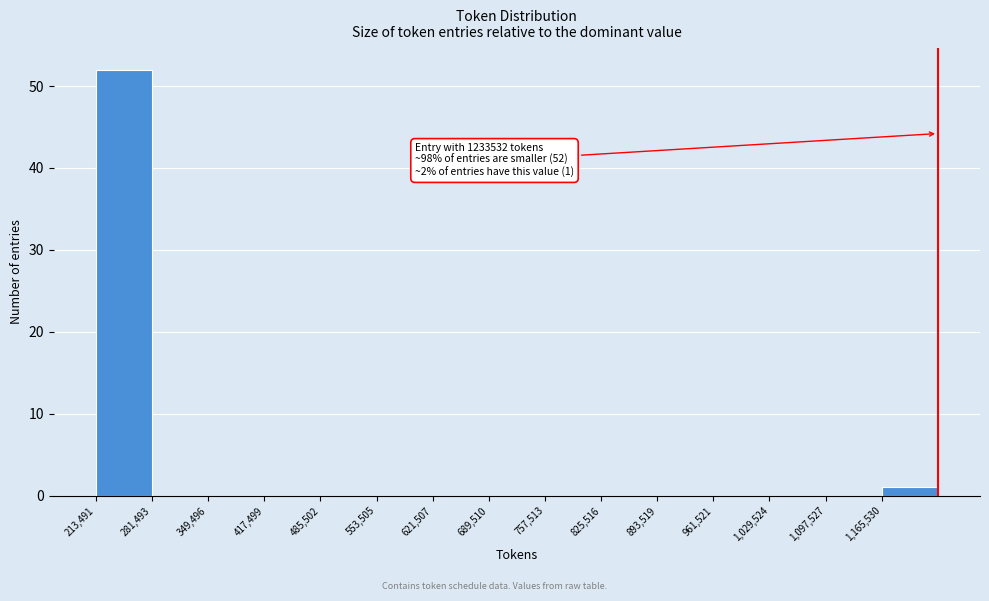

Which range on the x-axis has the tallest bar?

210000 to 280000